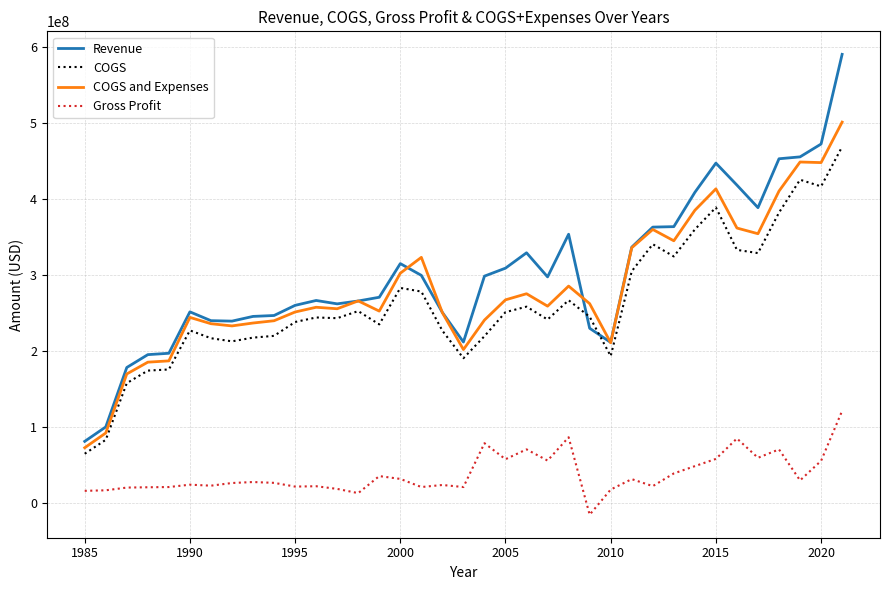

True or false: COGS and Gross Profit cross at least once.

False